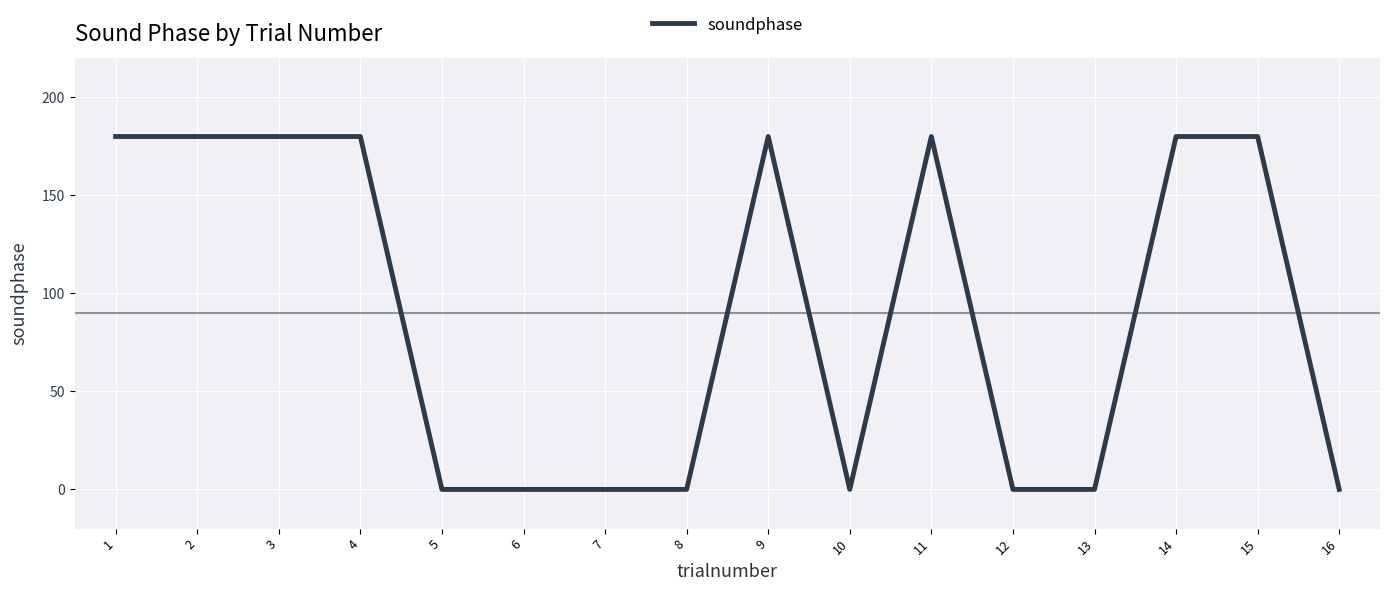

Reading right to left, extract all data points from this chart.

0	180	180	0	0	180	0	180	0	0	0	0	180	180	180	180